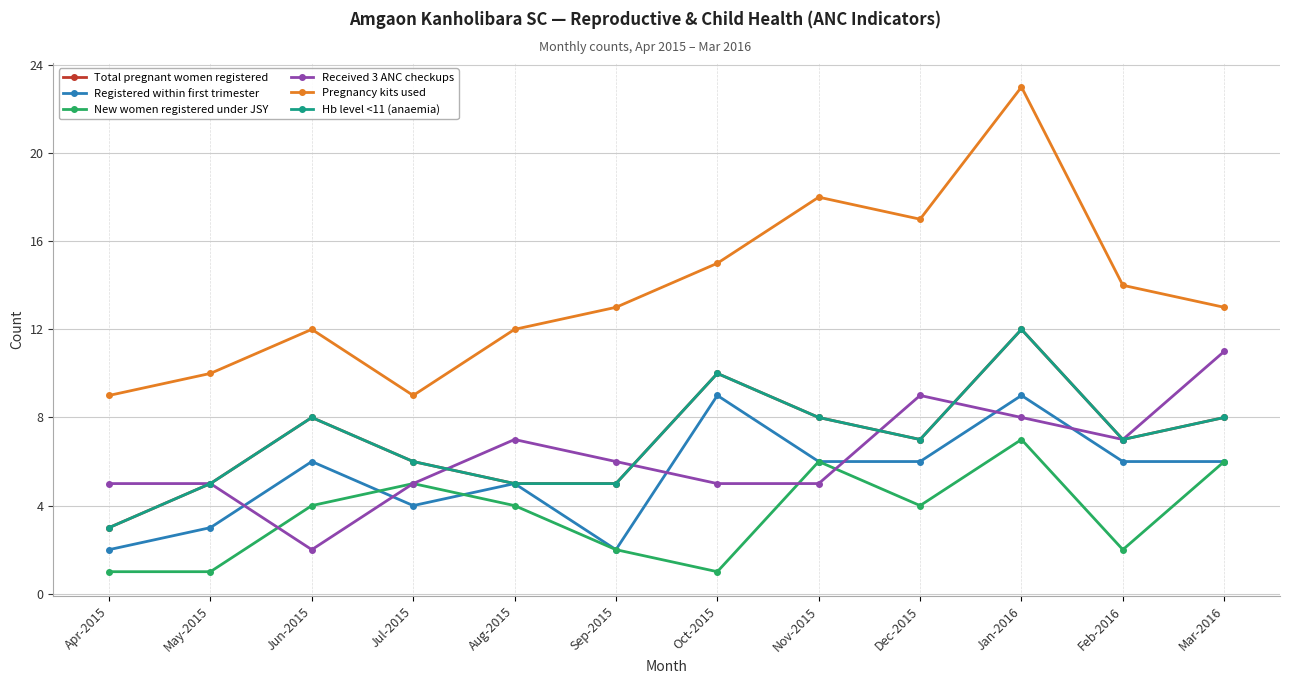

At which label does Hb level <11 (anaemia) first exceed 7?

Jun-2015